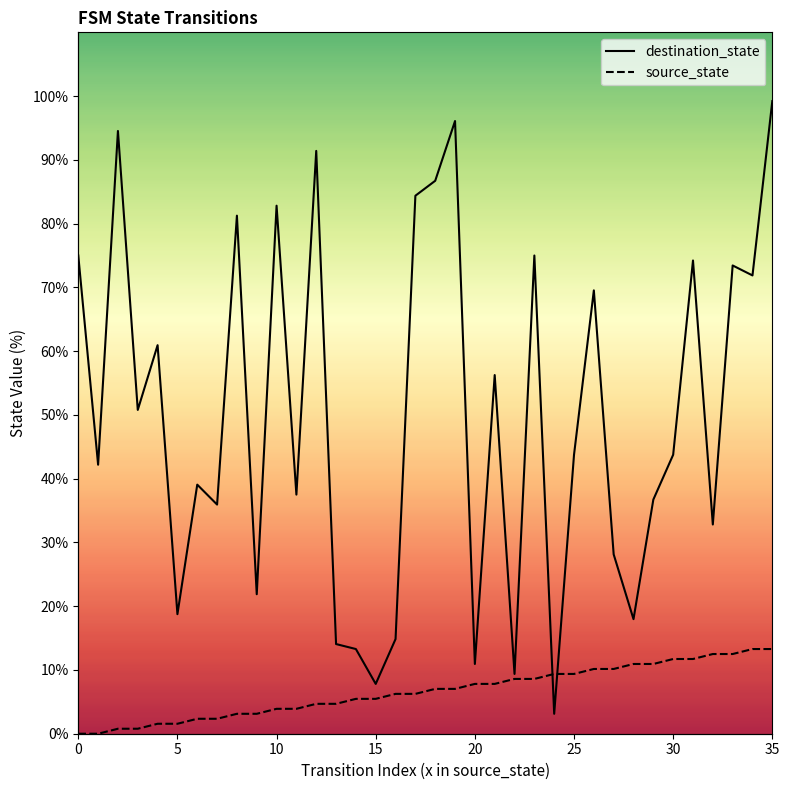

After their last crossing, which series has the higher values: source_state or destination_state?

destination_state